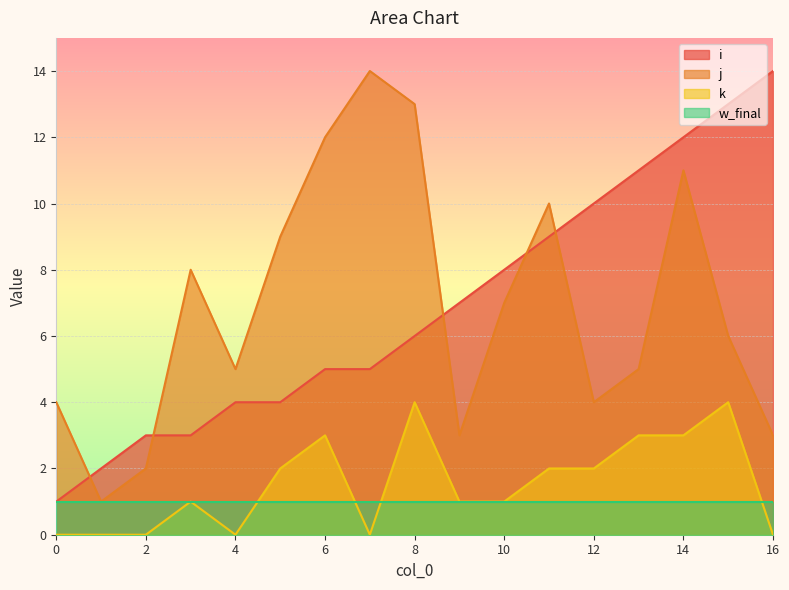

What is the difference between the highest and lowest values at 16?

14